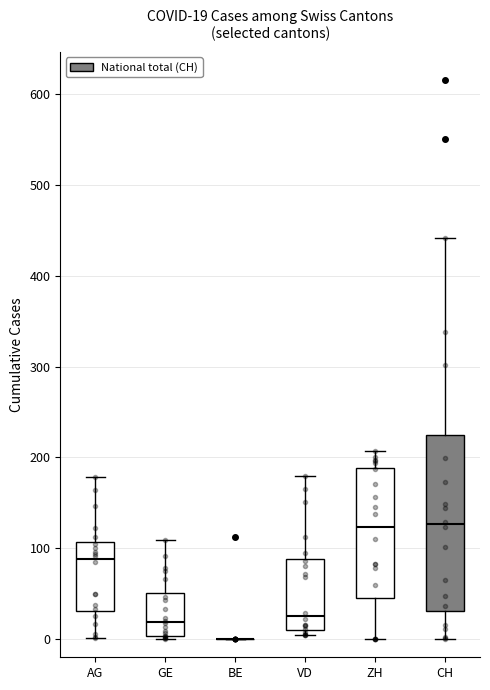

Comparing the boxes themselves (not the whiskers), which one is the tallest?

CH